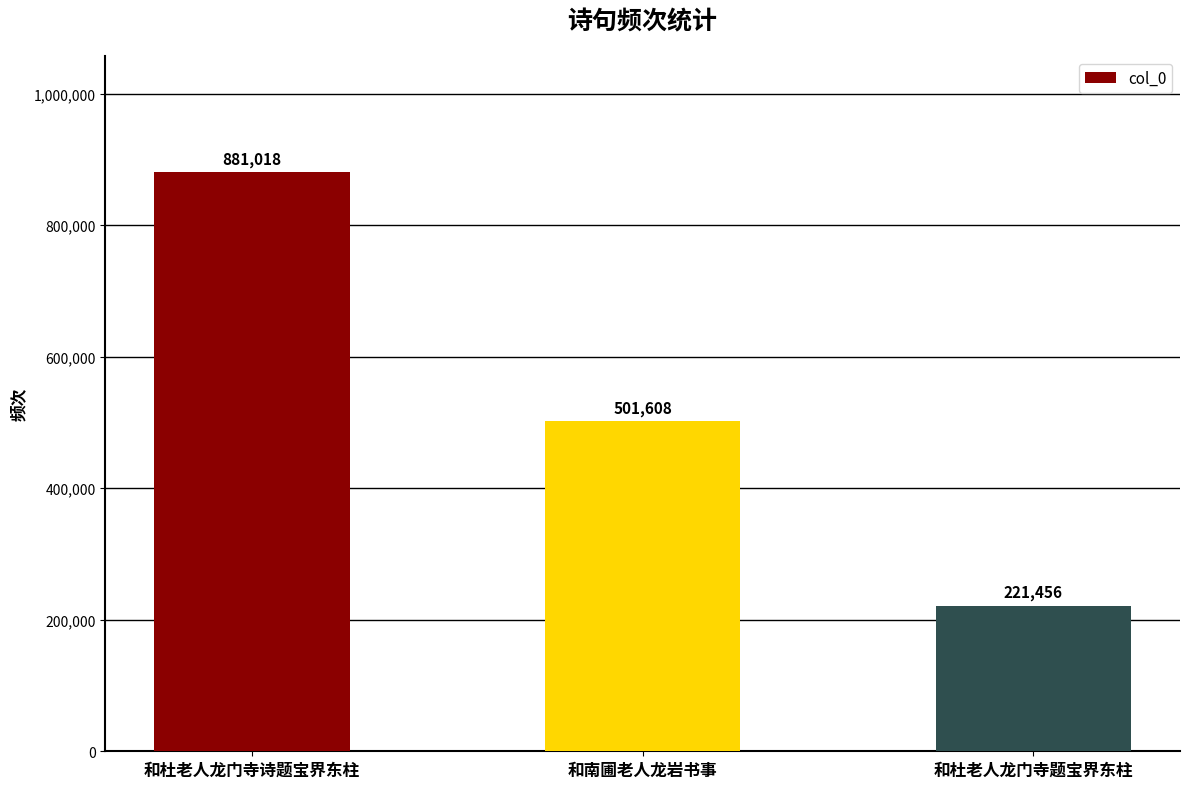

Are the bars grouped side by side (vs. stacked)?

No